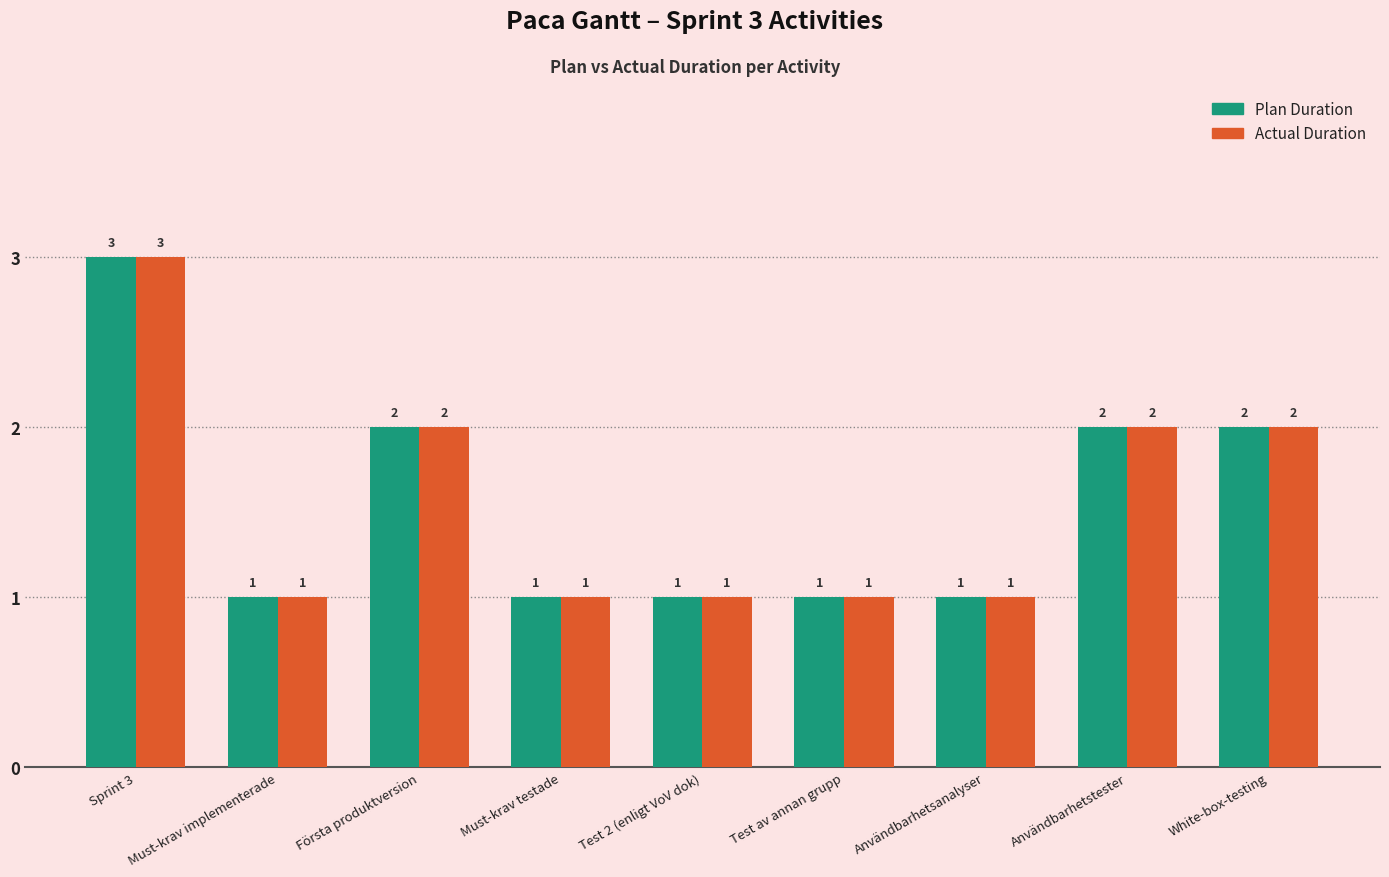

What is the sum of all Actual Duration values?

14